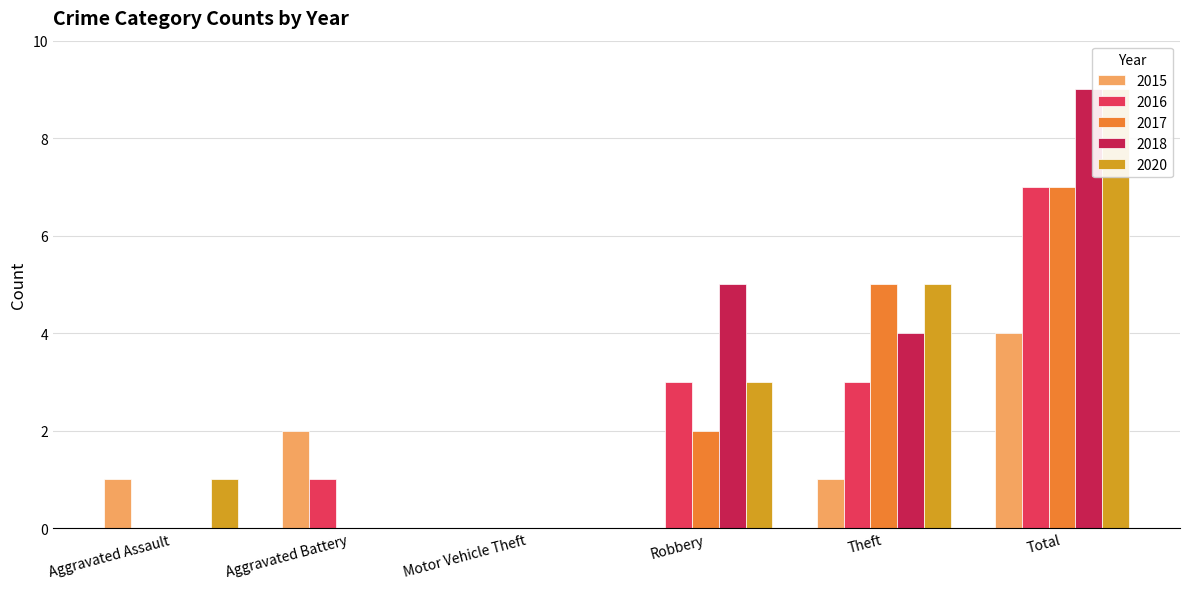

Which series has the widest spread of values?

2018